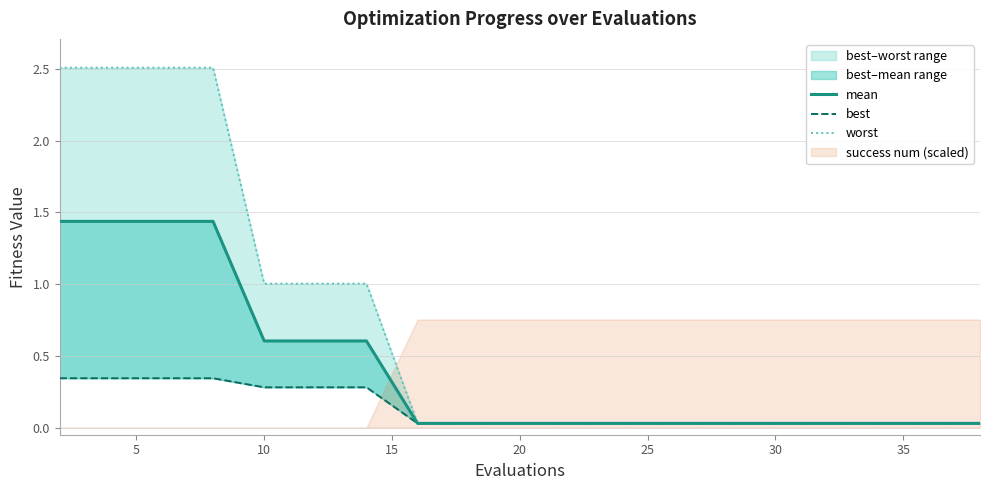

Which category has the lowest value in the mean series?

35